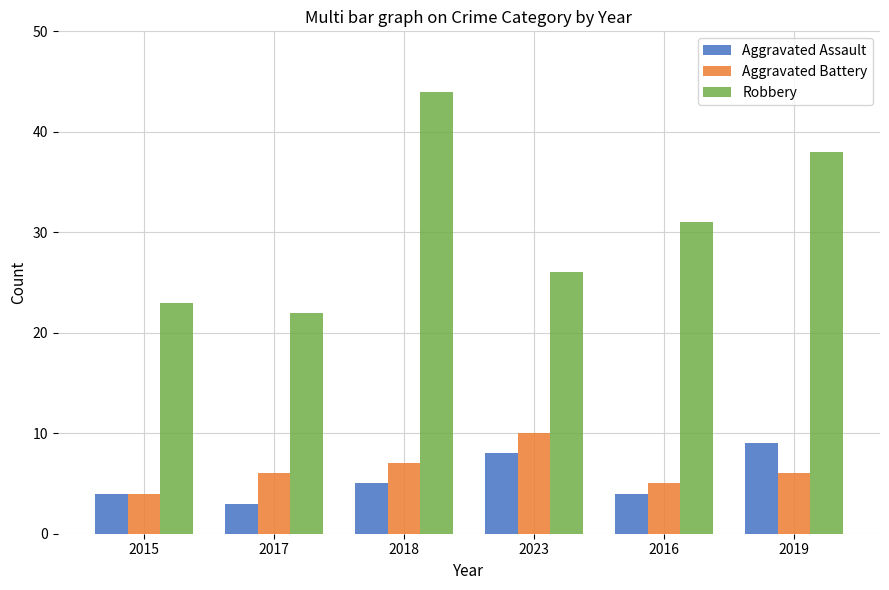

At which label does Robbery reach its minimum?

2017